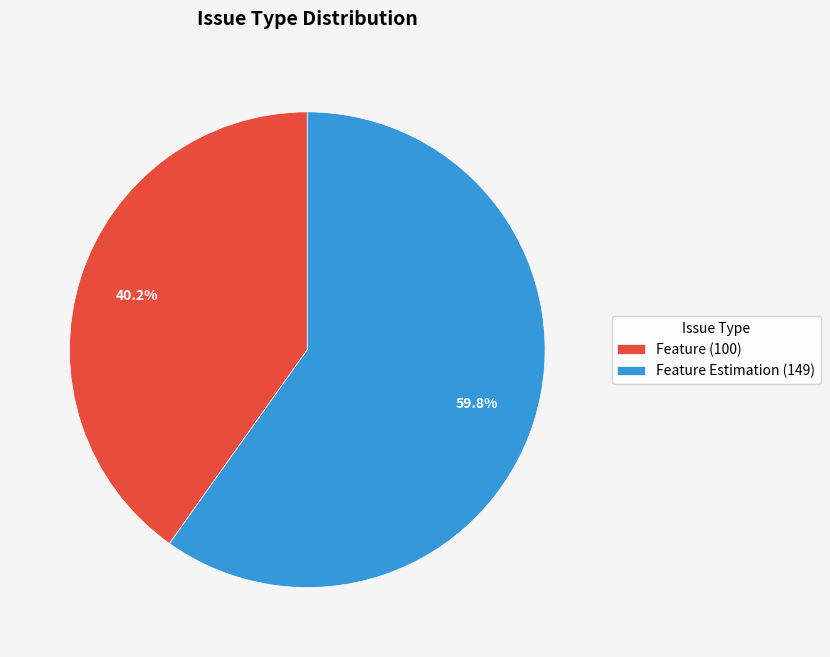

Approximately how many times larger is the value at Feature (100) compared to Feature Estimation (149)?

0.7